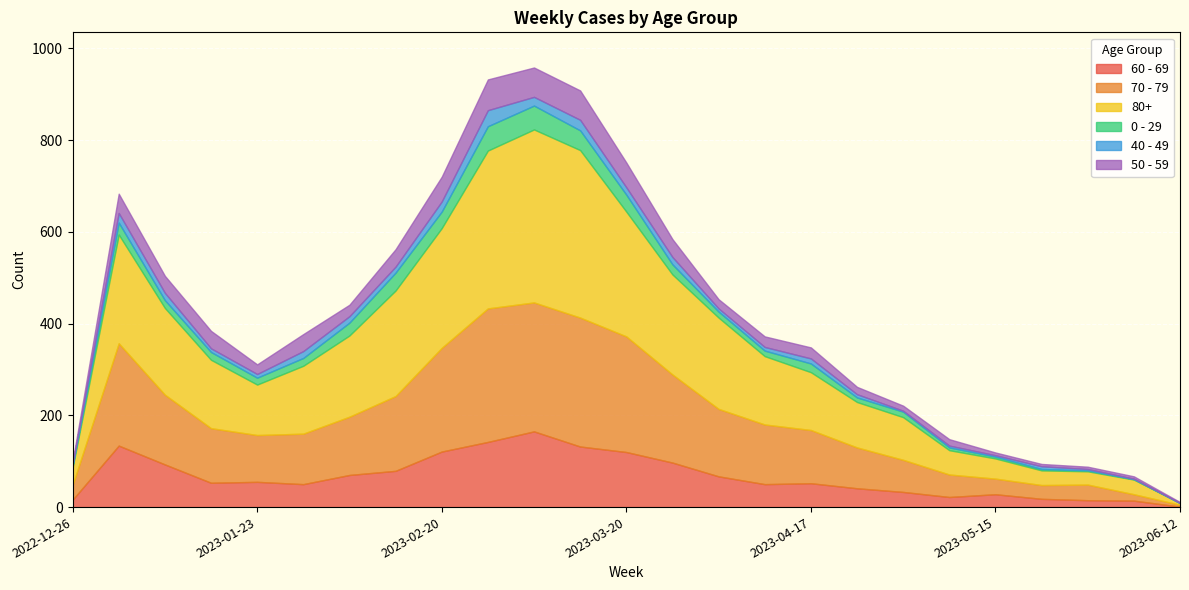

Reading right to left, transcribe all the data shown in this chart.

60 - 69: 2023-06-12=1	2023-06-05=14	2023-05-29=15	2023-05-22=18	2023-05-15=28	2023-05-08=22	2023-05-01=33	2023-04-24=41	2023-04-17=52	2023-04-10=50	2023-04-03=67	2023-03-27=97	2023-03-20=120	2023-03-13=132	2023-03-06=165	2023-02-27=142	2023-02-20=121	2023-02-13=79	2023-02-06=70	2023-01-30=50	2023-01-23=55	2023-01-16=53	2023-01-09=93	2023-01-02=134	2022-12-26=16
70 - 79: 2023-06-12=4	2023-06-05=14	2023-05-29=34	2023-05-22=30	2023-05-15=34	2023-05-08=49	2023-05-01=70	2023-04-24=89	2023-04-17=116	2023-04-10=130	2023-04-03=147	2023-03-27=192	2023-03-20=252	2023-03-13=281	2023-03-06=281	2023-02-27=291	2023-02-20=226	2023-02-13=163	2023-02-06=127	2023-01-30=110	2023-01-23=102	2023-01-16=119	2023-01-09=152	2023-01-02=223	2022-12-26=32
80+: 2023-06-12=4	2023-06-05=32	2023-05-29=29	2023-05-22=32	2023-05-15=44	2023-05-08=53	2023-05-01=93	2023-04-24=99	2023-04-17=126	2023-04-10=149	2023-04-03=199	2023-03-27=218	2023-03-20=272	2023-03-13=365	2023-03-06=377	2023-02-27=344	2023-02-20=261	2023-02-13=230	2023-02-06=177	2023-01-30=148	2023-01-23=110	2023-01-16=149	2023-01-09=189	2023-01-02=237	2022-12-26=38
0 - 29: 2023-06-12=0	2023-06-05=1	2023-05-29=2	2023-05-22=3	2023-05-15=4	2023-05-08=6	2023-05-01=12	2023-04-24=10	2023-04-17=19	2023-04-10=12	2023-04-03=13	2023-03-27=22	2023-03-20=37	2023-03-13=43	2023-03-06=52	2023-02-27=53	2023-02-20=36	2023-02-13=39	2023-02-06=28	2023-01-30=17	2023-01-23=15	2023-01-16=17	2023-01-09=17	2023-01-02=26	2022-12-26=4
40 - 49: 2023-06-12=0	2023-06-05=1	2023-05-29=3	2023-05-22=6	2023-05-15=3	2023-05-08=4	2023-05-01=2	2023-04-24=7	2023-04-17=11	2023-04-10=8	2023-04-03=7	2023-03-27=16	2023-03-20=16	2023-03-13=23	2023-03-06=19	2023-02-27=35	2023-02-20=22	2023-02-13=13	2023-02-06=14	2023-01-30=15	2023-01-23=8	2023-01-16=8	2023-01-09=16	2023-01-02=21	2022-12-26=4
50 - 59: 2023-06-12=2	2023-06-05=5	2023-05-29=5	2023-05-22=5	2023-05-15=6	2023-05-08=14	2023-05-01=11	2023-04-24=16	2023-04-17=24	2023-04-10=23	2023-04-03=20	2023-03-27=39	2023-03-20=54	2023-03-13=64	2023-03-06=64	2023-02-27=67	2023-02-20=54	2023-02-13=38	2023-02-06=25	2023-01-30=37	2023-01-23=21	2023-01-16=38	2023-01-09=37	2023-01-02=42	2022-12-26=5